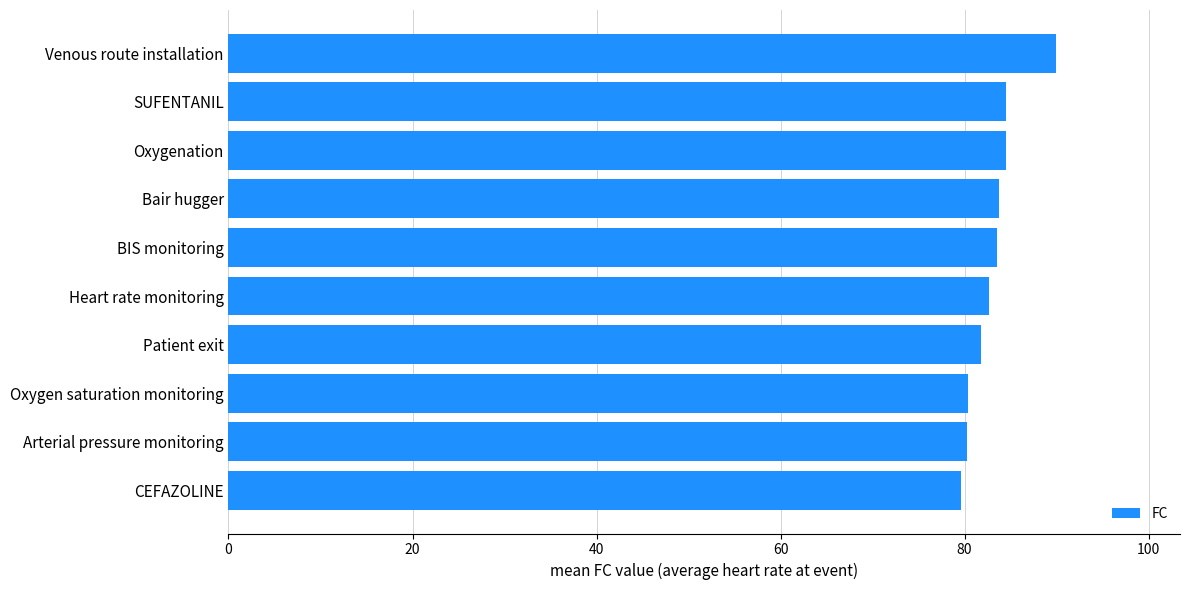

True or false: the data shows 84.5 at Oxygenation.

True